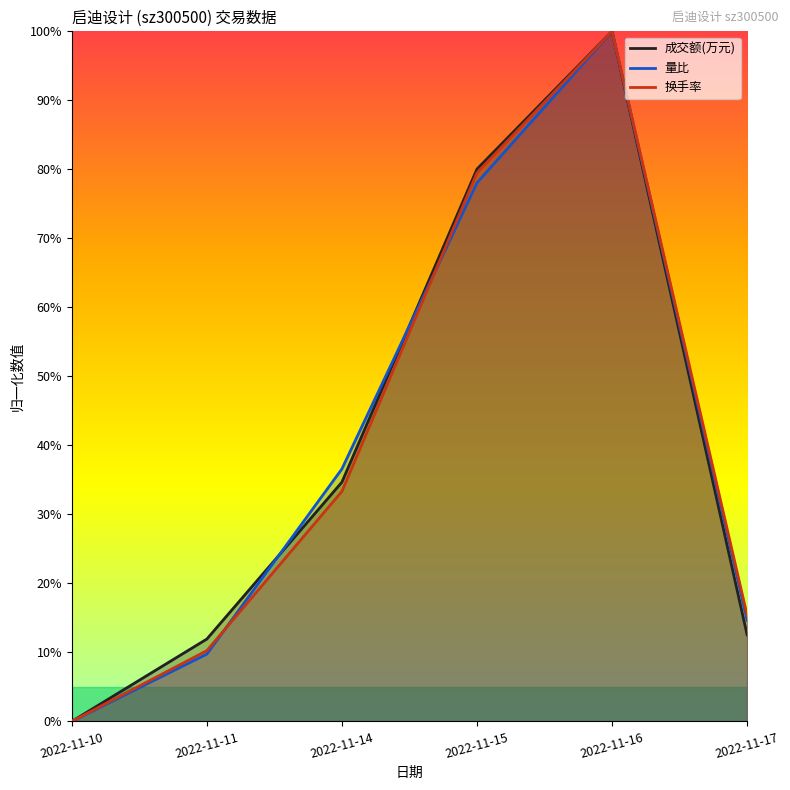

How many series are shown in this chart?

3